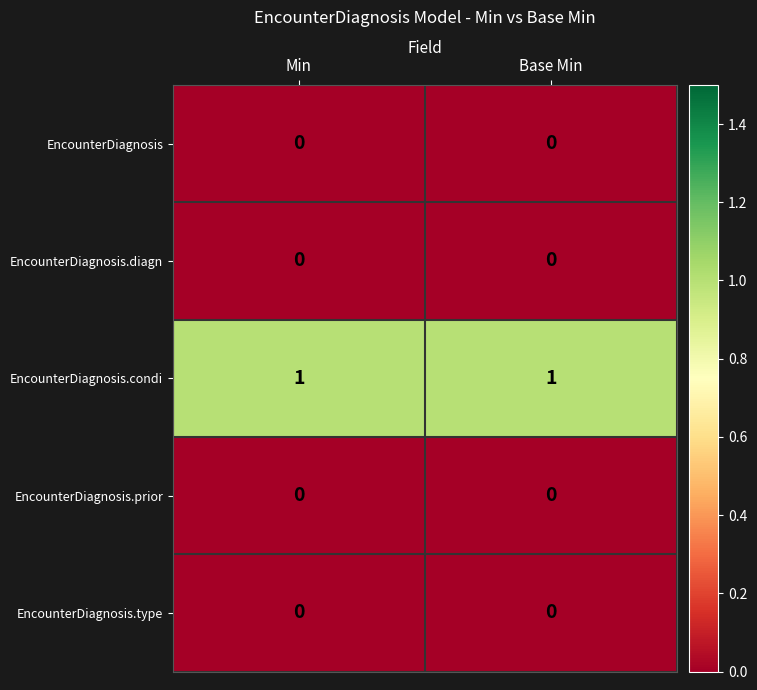

Reading left to right, extract all data points from this chart.

EncounterDiagnosis: Min=0	Base Min=0
EncounterDiagnosis.diagn: Min=0	Base Min=0
EncounterDiagnosis.condi: Min=1	Base Min=1
EncounterDiagnosis.prior: Min=0	Base Min=0
EncounterDiagnosis.type: Min=0	Base Min=0